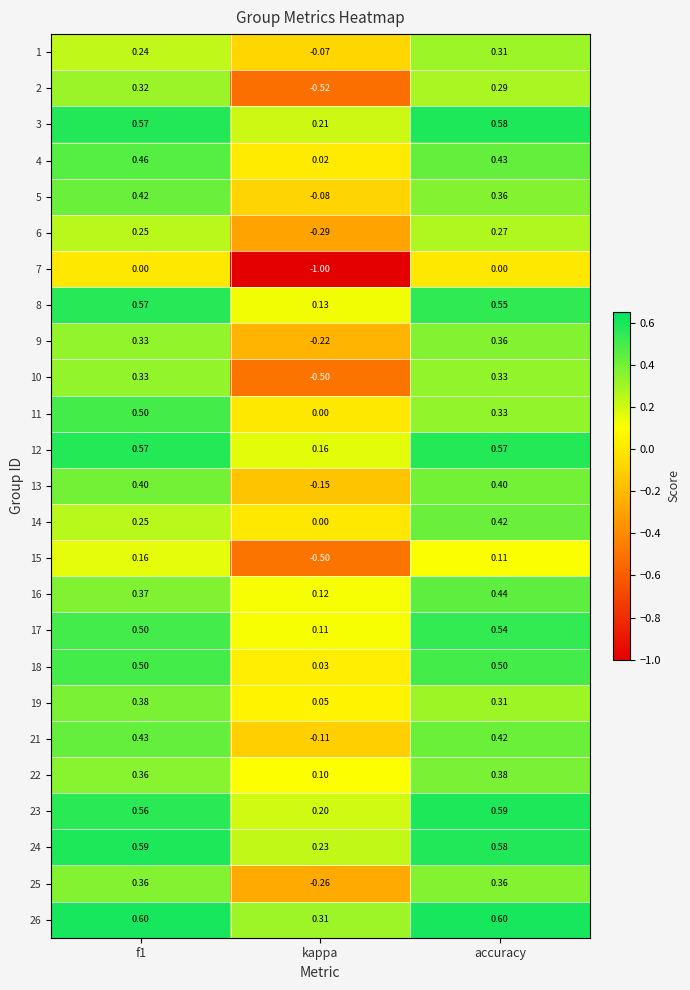

At which category is the sum across all series the highest?

accuracy